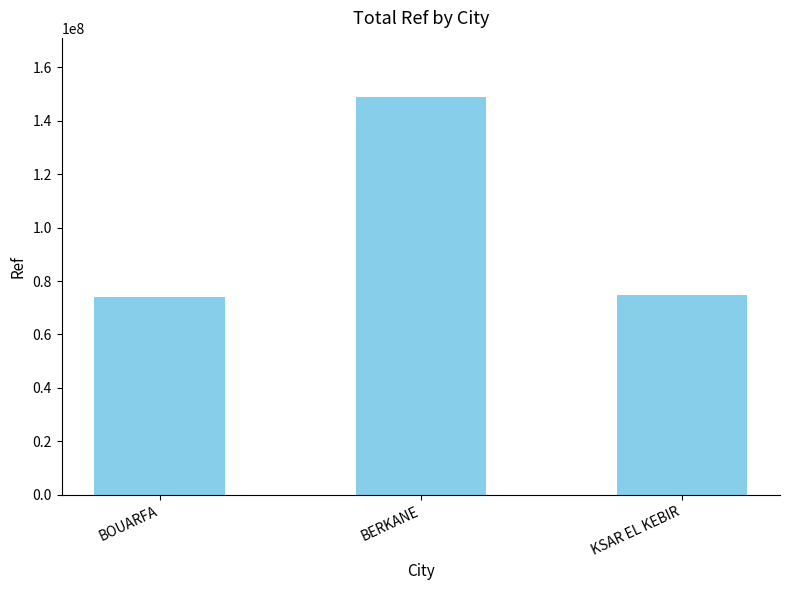

What is the difference between the maximum and minimum values?

74689719